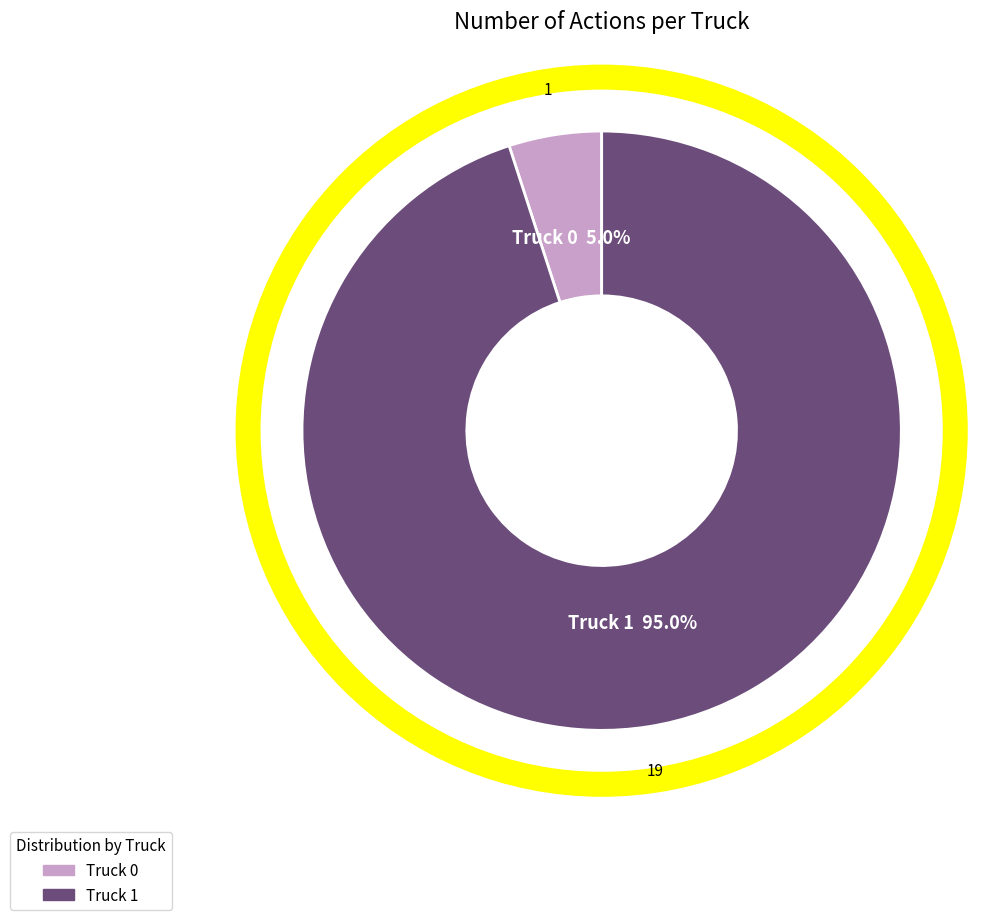

To the nearest percent, what is the average slice percentage?

50%